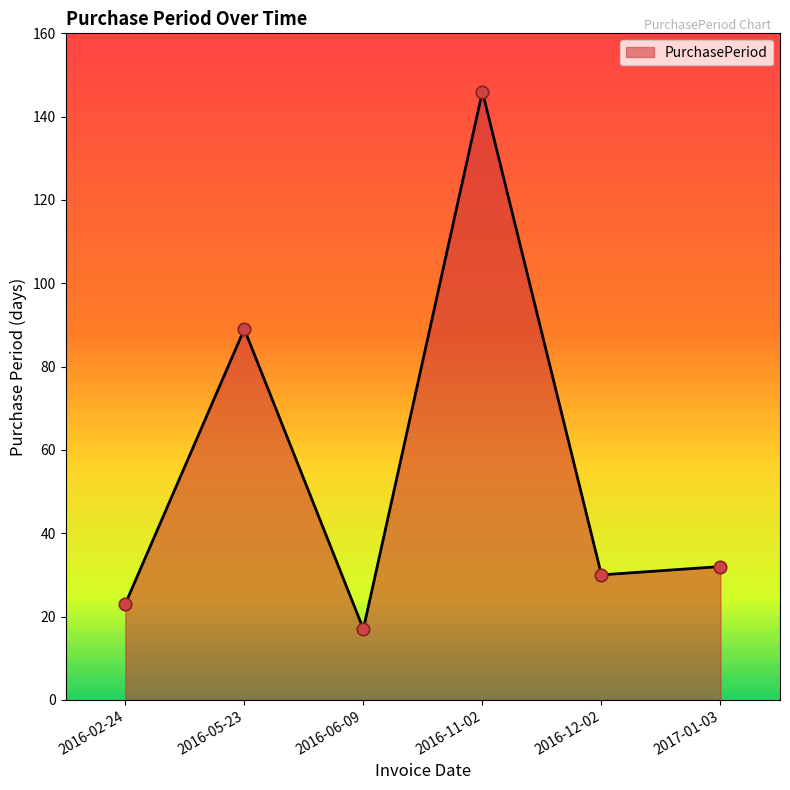

What is the change in value from 2016-02-24 to 2016-11-02?

+123